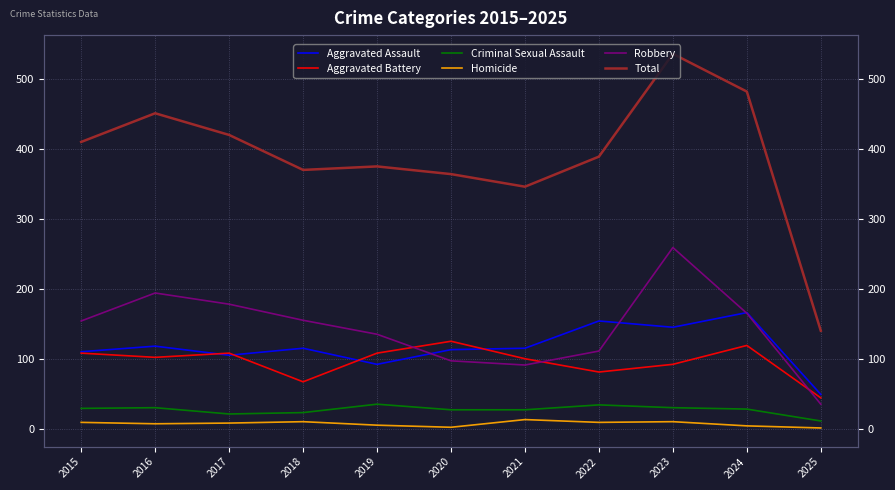

Reading right to left, list all the values displayed in this chart.

Aggravated Assault: 49	166	145	154	115	113	92	115	105	118	110
Aggravated Battery: 44	119	92	81	100	125	108	67	108	102	108
Criminal Sexual Assault: 11	28	30	34	27	27	35	23	21	30	29
Homicide: 1	4	10	9	13	2	5	10	8	7	9
Robbery: 35	165	259	111	91	97	135	155	178	194	154
Total: 140	482	536	389	346	364	375	370	420	451	410